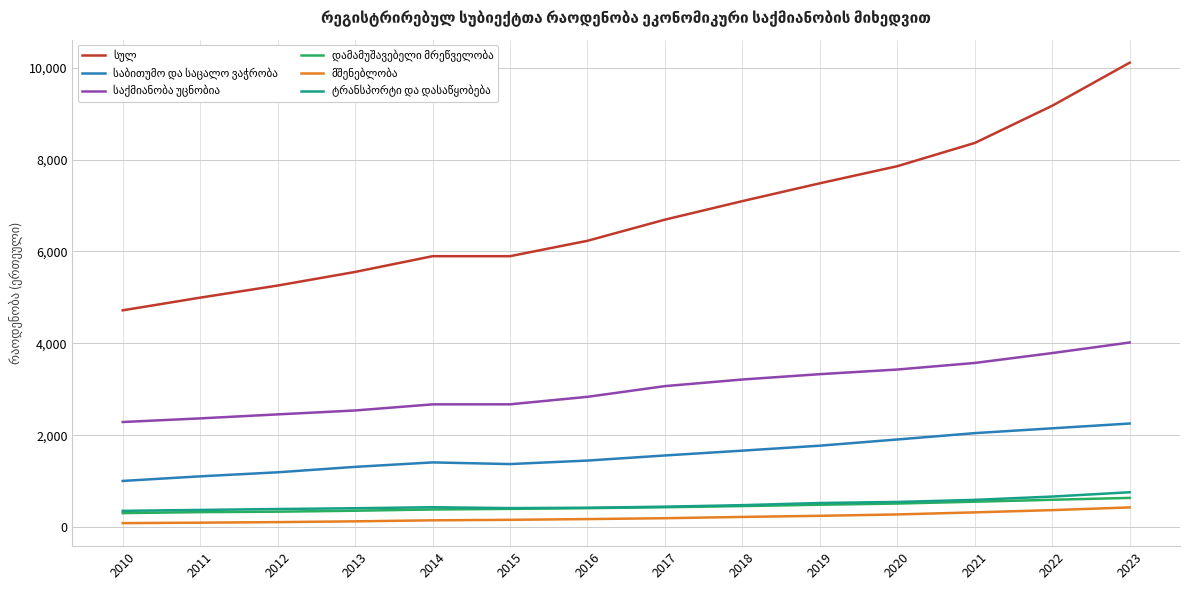

At which category is the sum across all series the highest?

2023